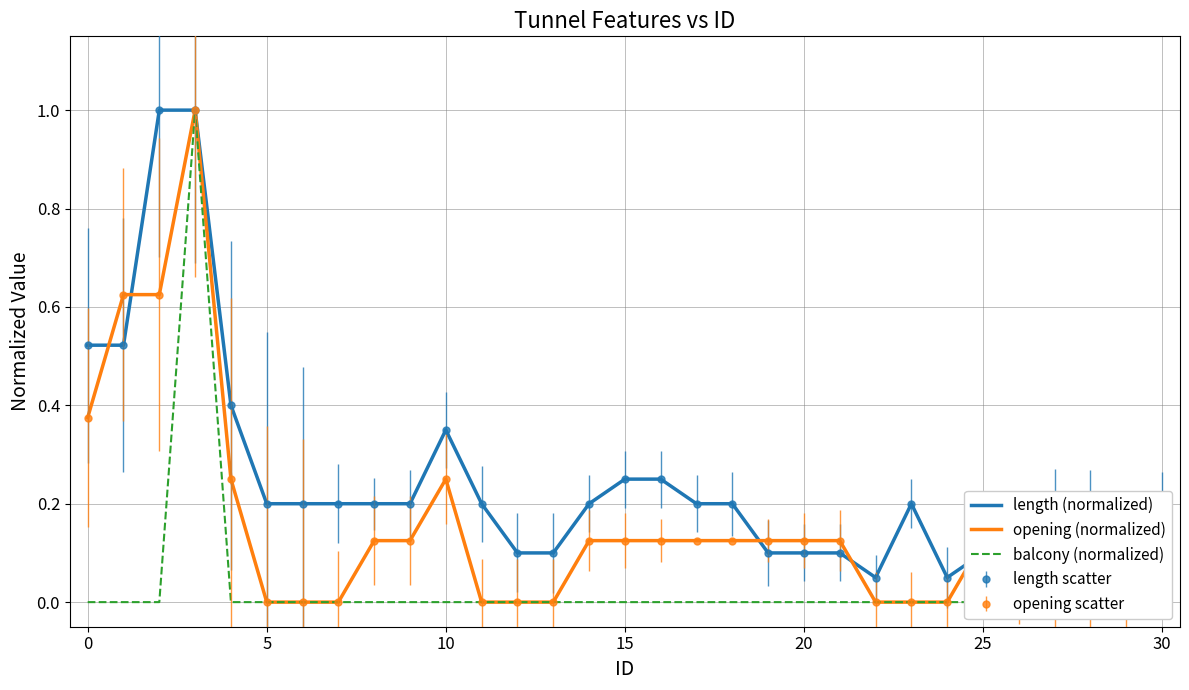

What is the highest value of the opening (normalized) series?

1.0